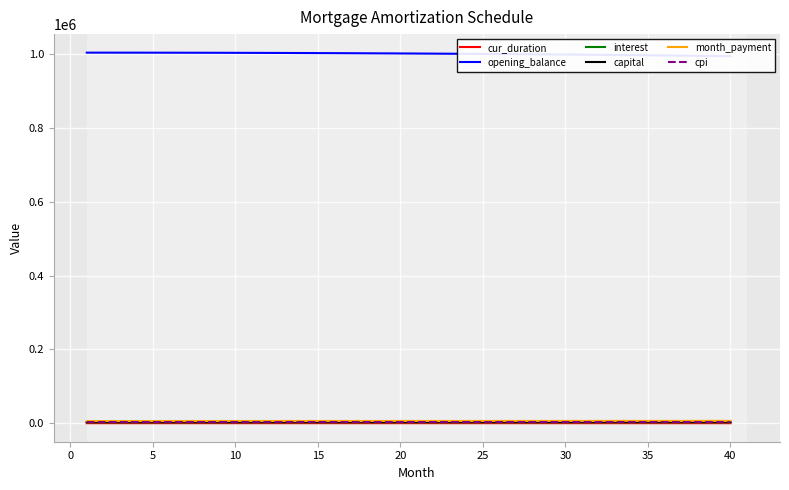

What is the difference between the highest and lowest values at 20?

1000847.6